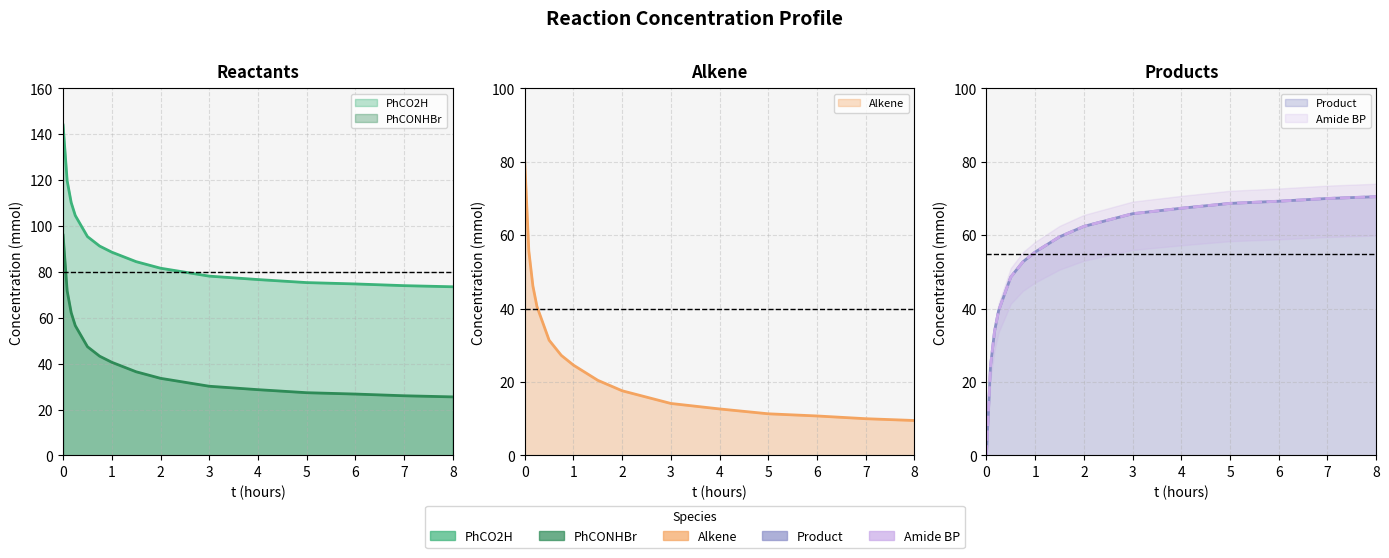

How many lines are shown in the chart?

5